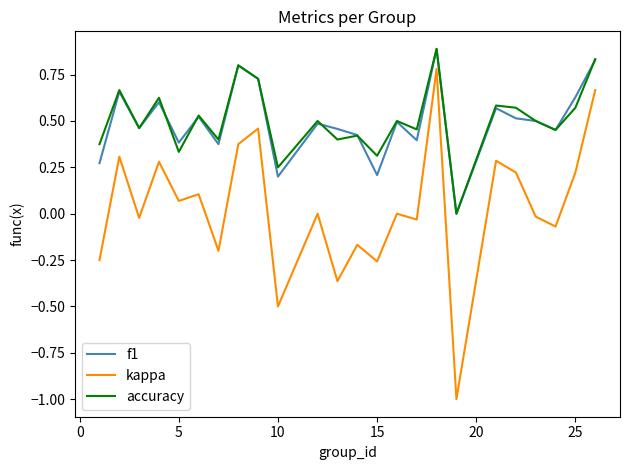

True or false: kappa and f1 intersect in this chart.

False